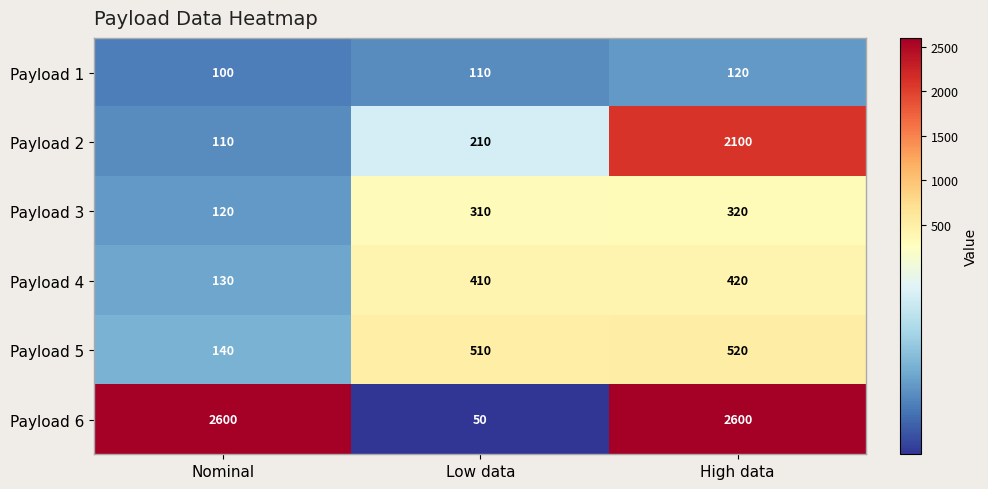

What value does the Payload 1 series have at Nominal?

100